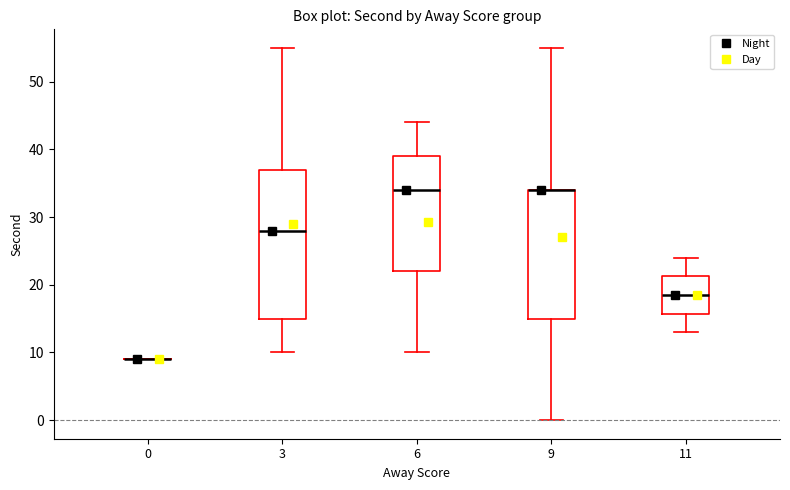

Reading left to right, read every box against the y-axis: the position of its median line, the range the box covers, and the ends of its whiskers. The values are not printed on the chart, so give them approximately, as read against the axis.

0: box collapsed to a line at 9, whiskers 9 to 9
3: median 28, box 15 to 37, whiskers 10 to 55
6: median 34, box 22 to 39, whiskers 10 to 44
9: median 34 (drawn on the box's upper edge), box 15 to 34, whiskers 0 to 55
11: median 19, box 16 to 21, whiskers 13 to 24